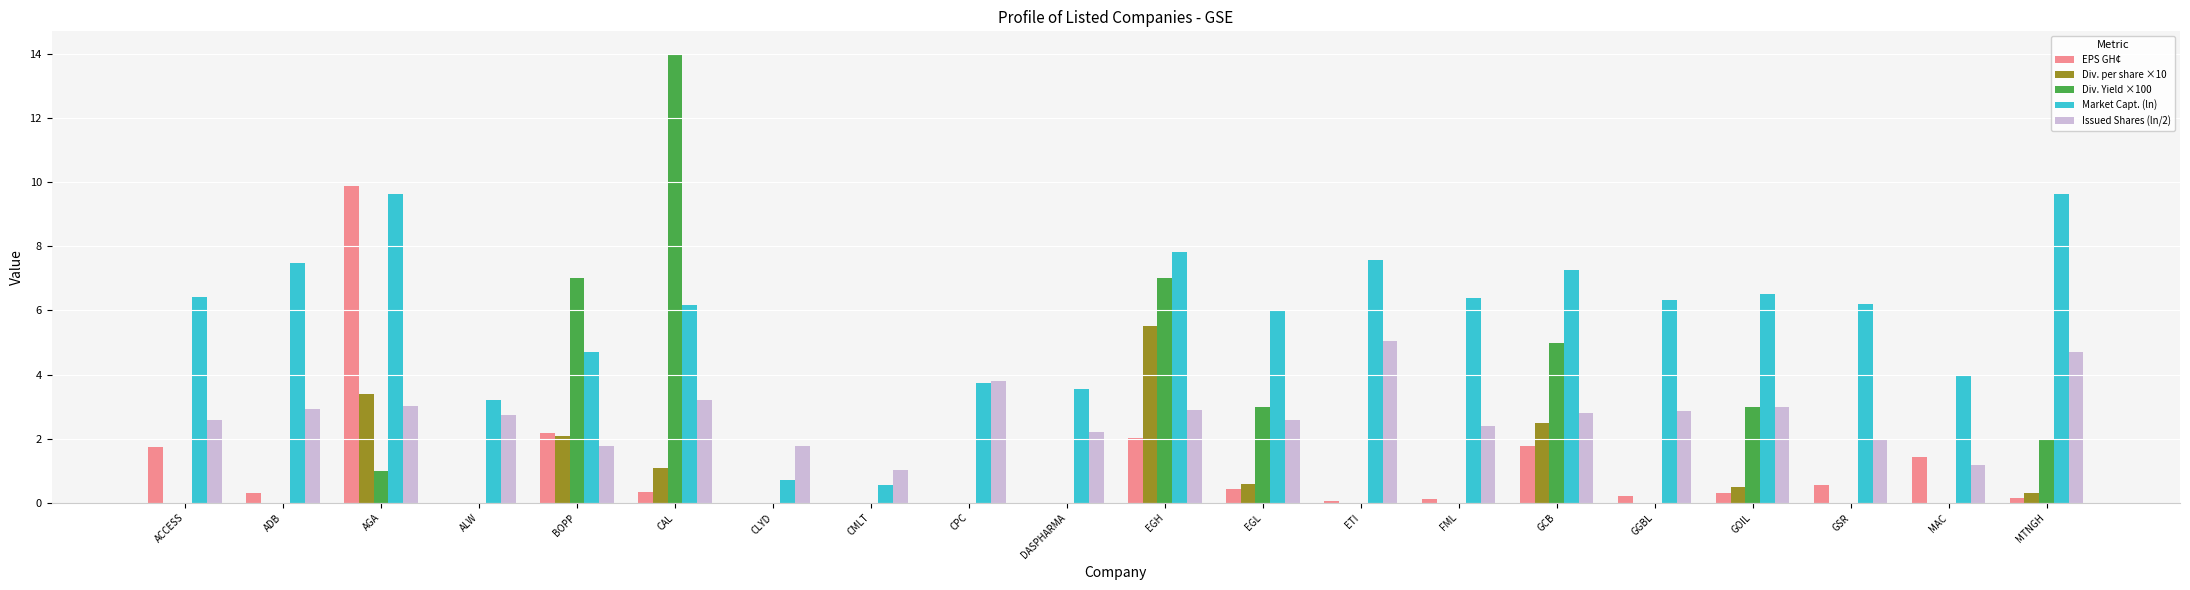

Count the number of data series in this chart.

5